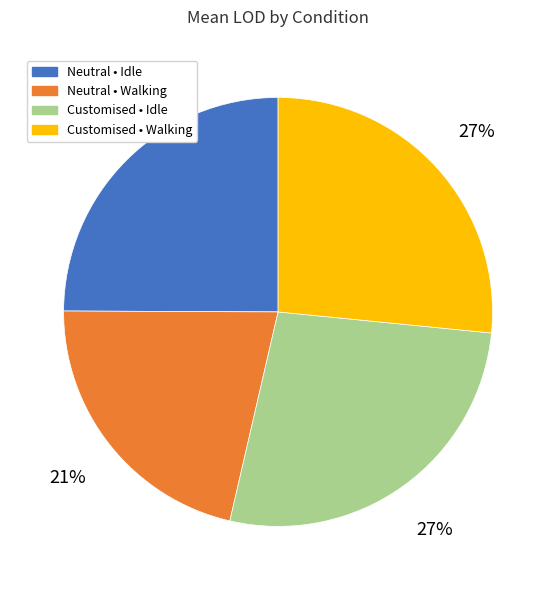

Which slice is the smallest?

Neutral • Walking